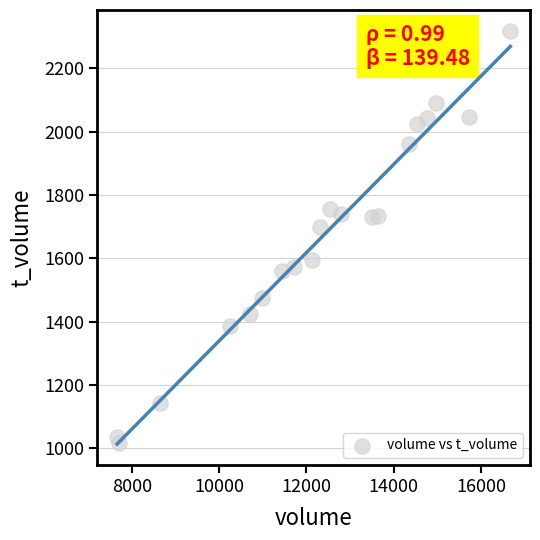

What is the range of Y values (max minus min)?

1303